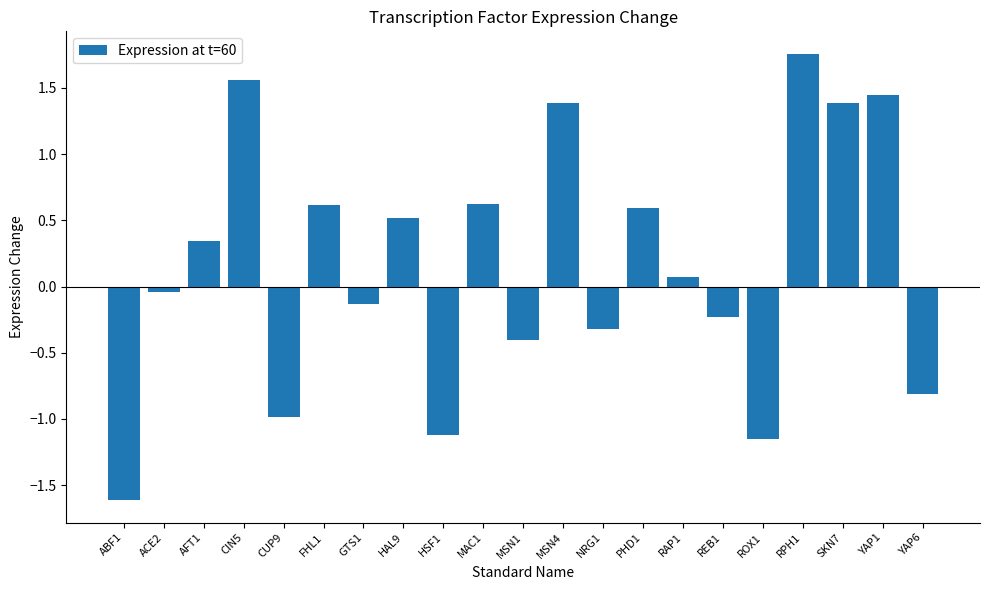

What is the difference between the maximum and minimum values?

3.4